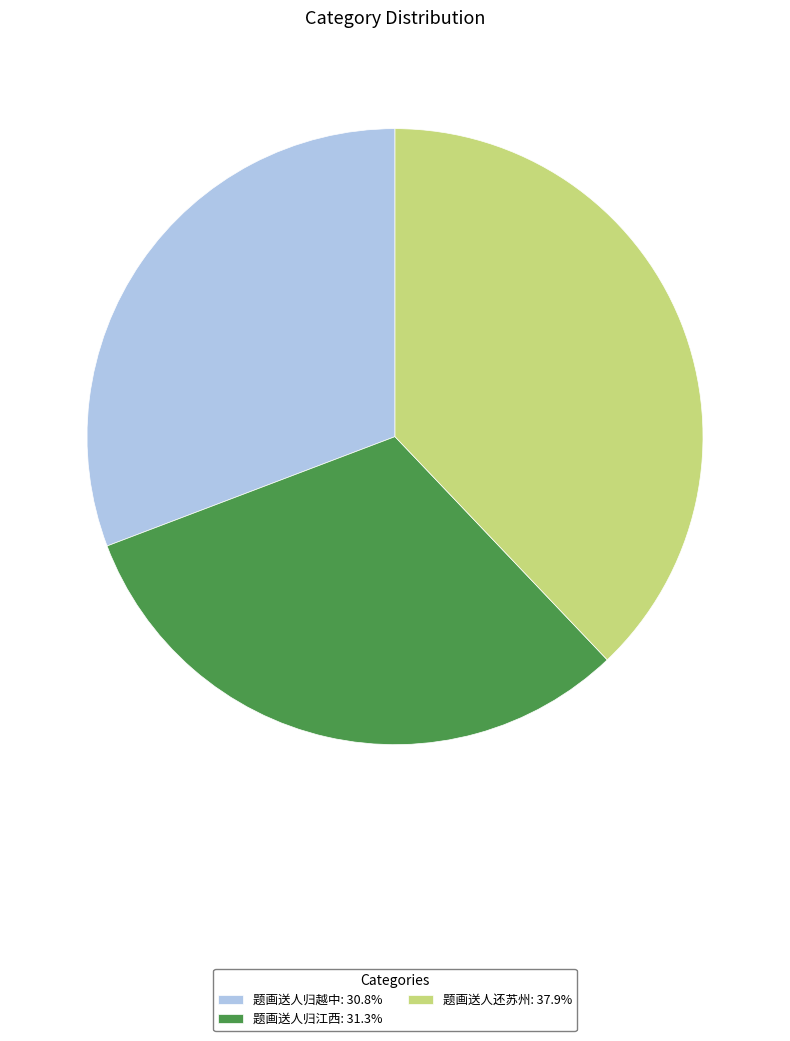

The 题画送人还苏州 slice represents 38% of the pie. True or false?

True